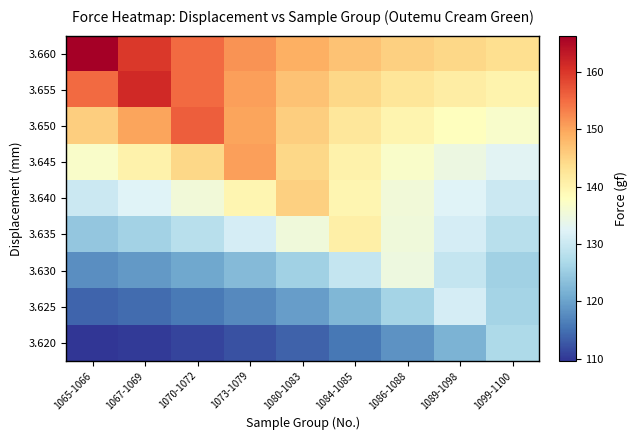

At 1084-1085, list the series in order from largest to smallest.

3.660, 3.655, 3.650, 3.635, 3.645, 3.640, 3.630, 3.625, 3.620